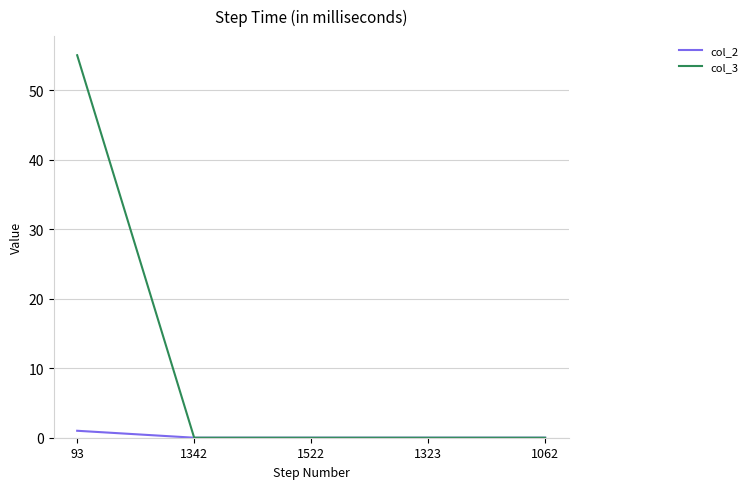

At how many categories does at least one series exceed 4?

1